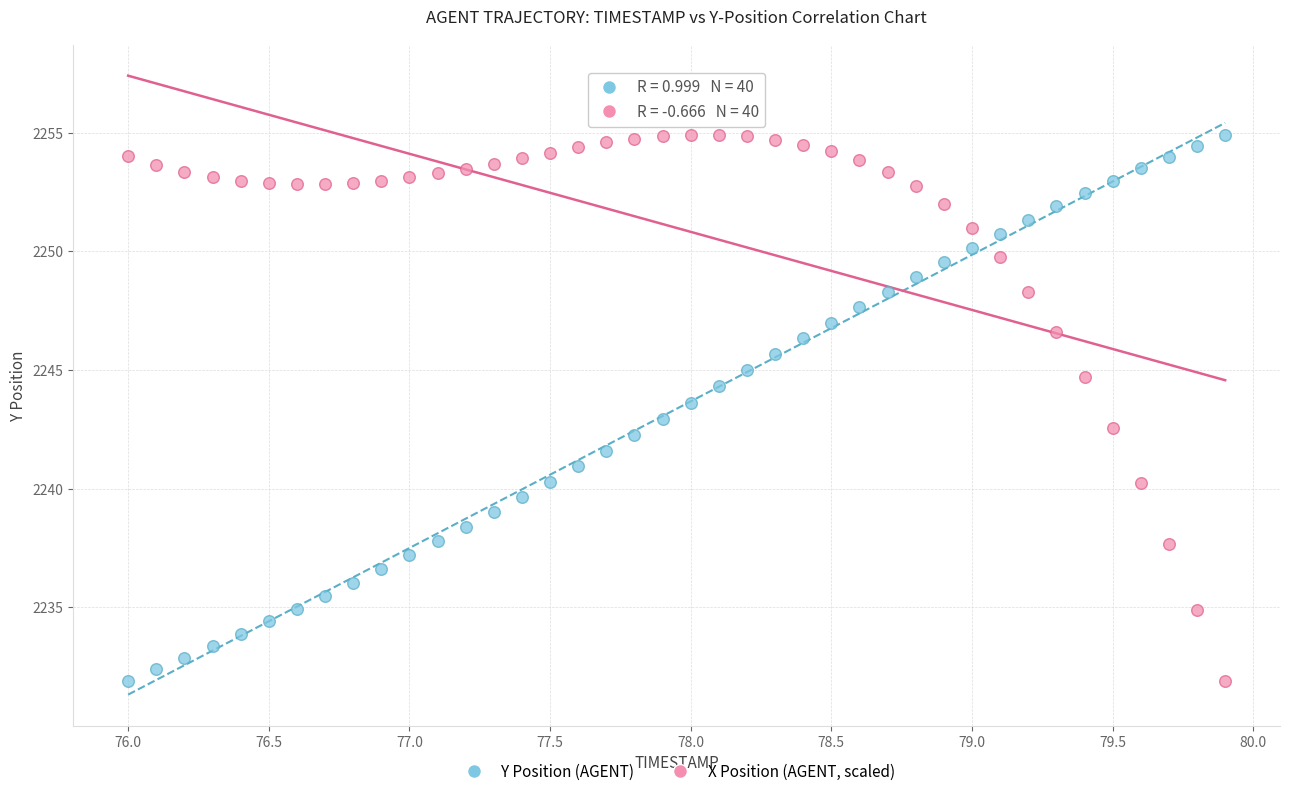

Across all data points, what is the range of X values (max minus min)?

3.9